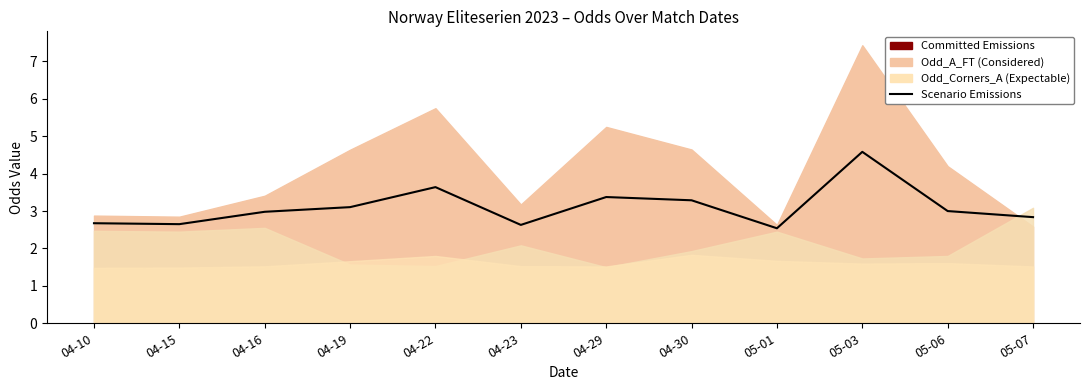

At which category does the data reach its first local peak?

04-22